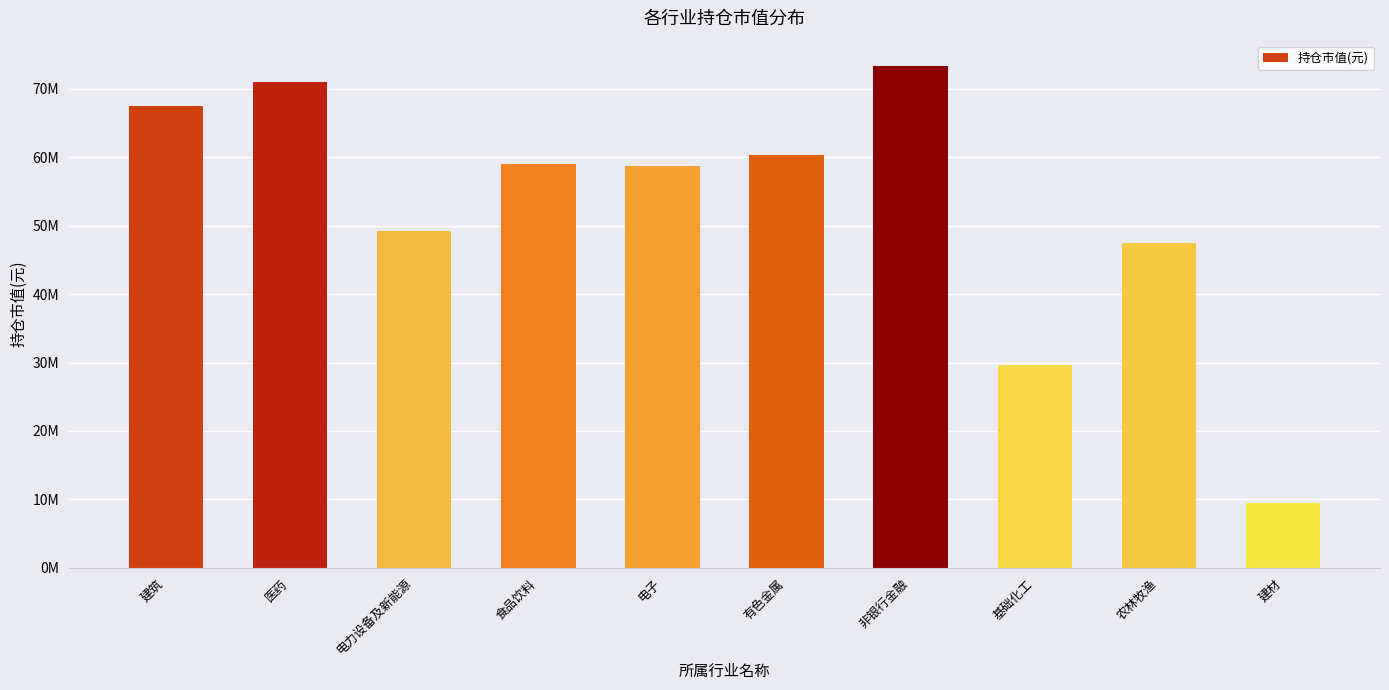

Does the chart contain any negative values?

No